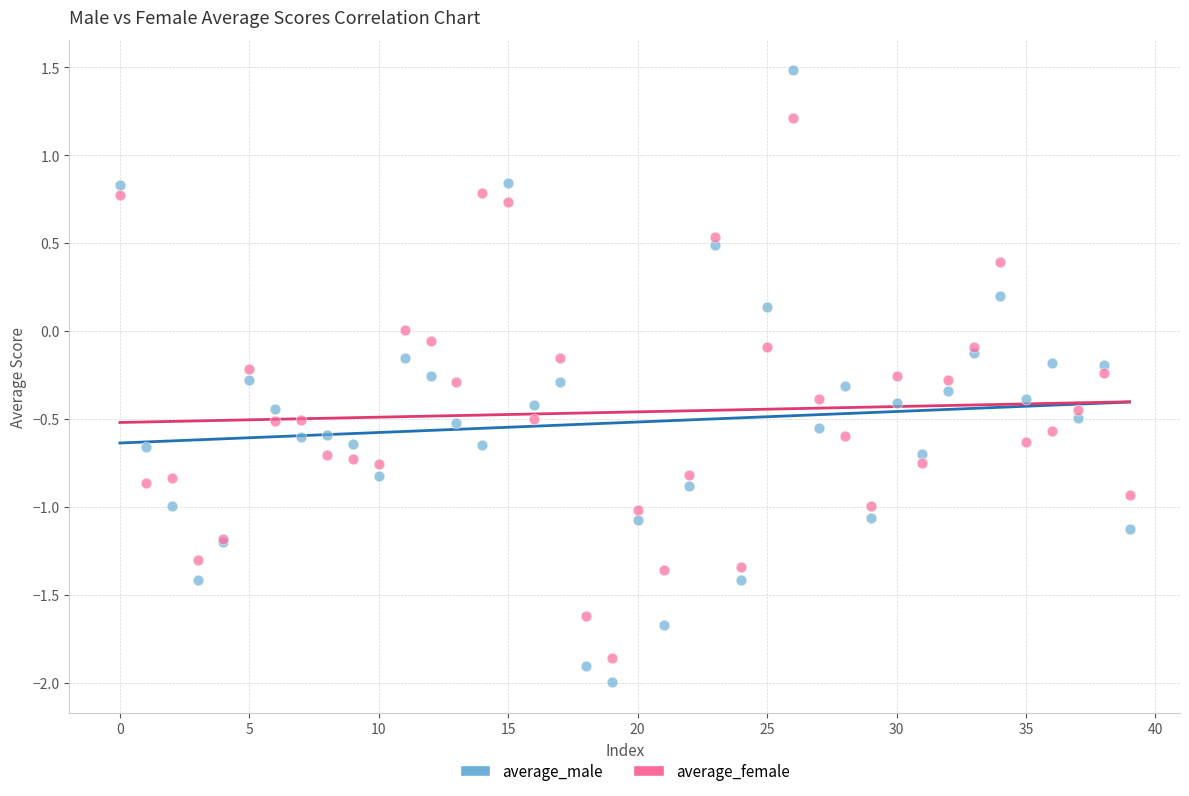

Which series contains the highest Y value?

average_male